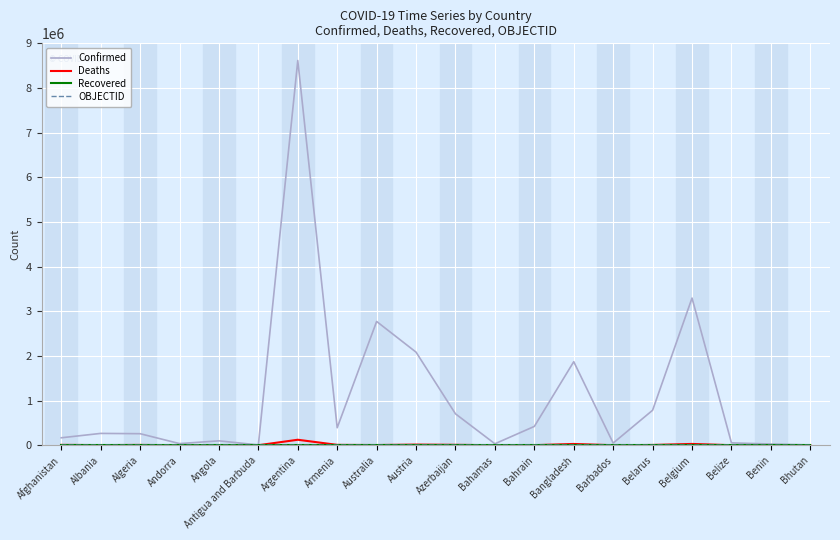

Which label corresponds to the largest value in the chart?

Argentina